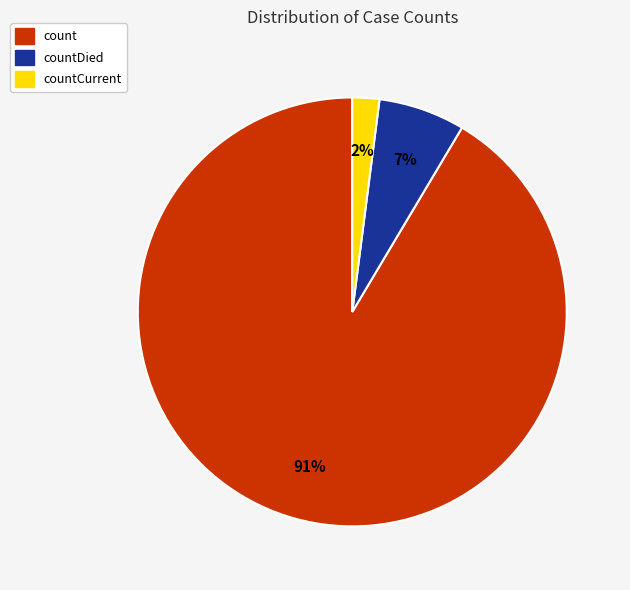

Does any single category account for the majority?

Yes